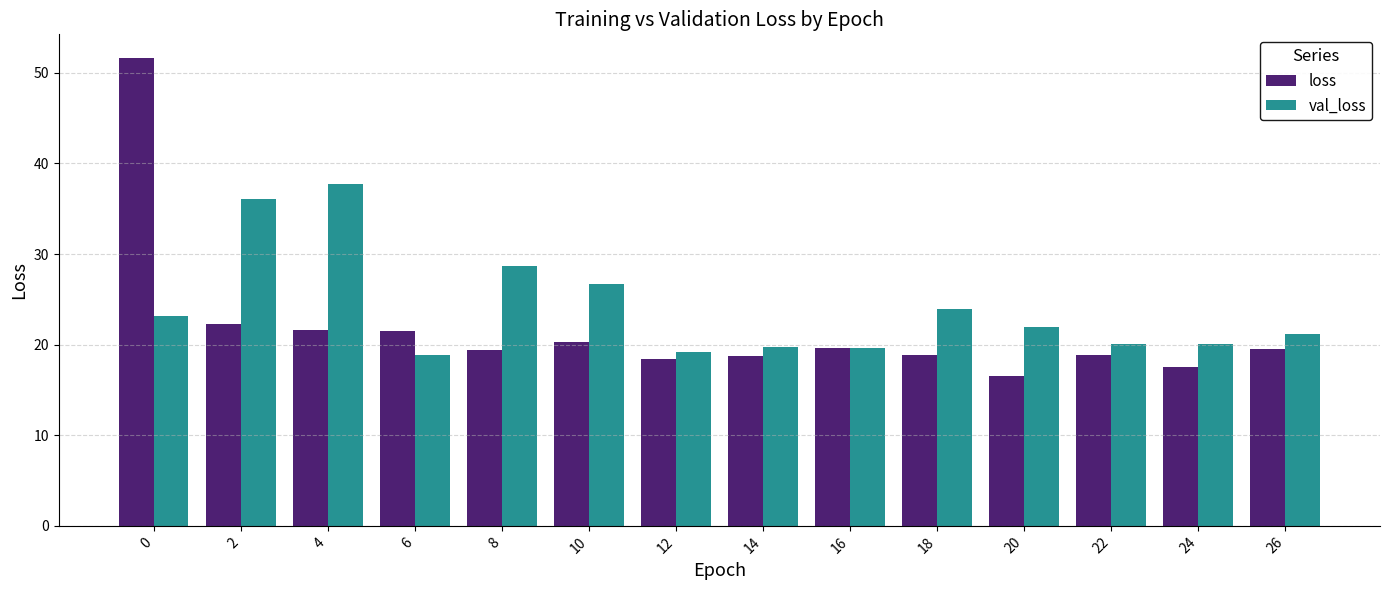

List the series in order of their overall mean, highest first.

val_loss, loss